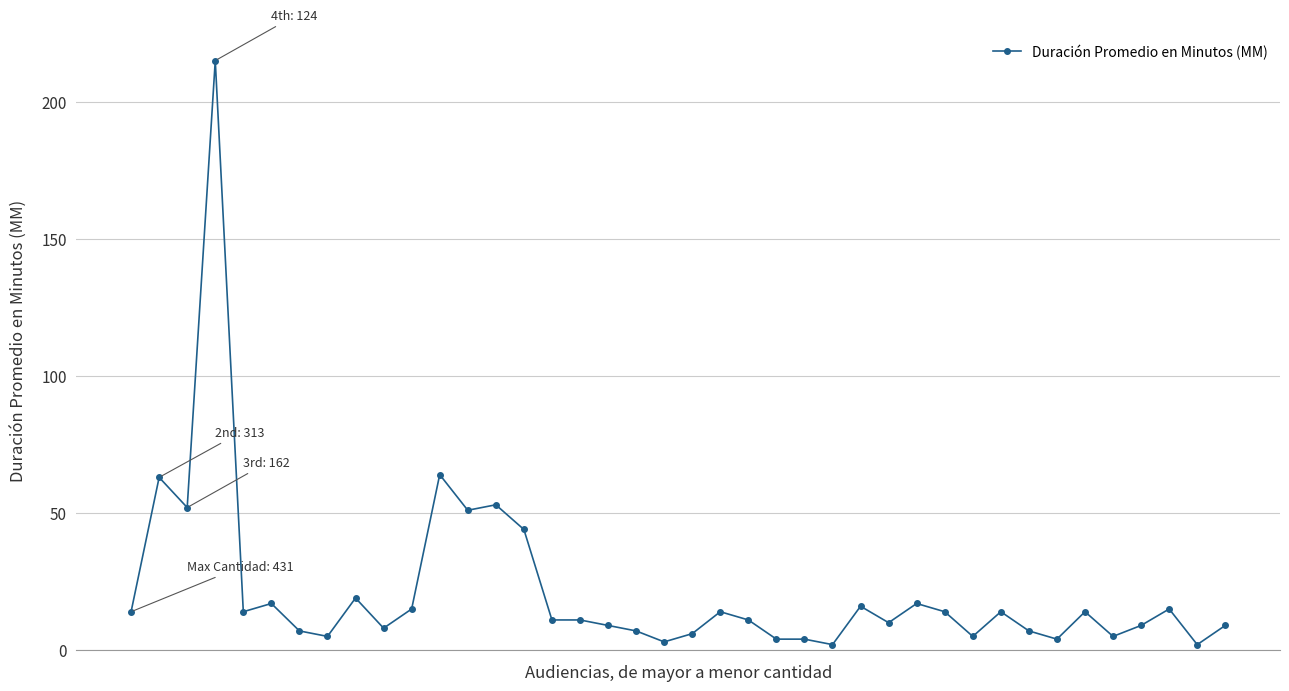

What is the sum of all values?

864